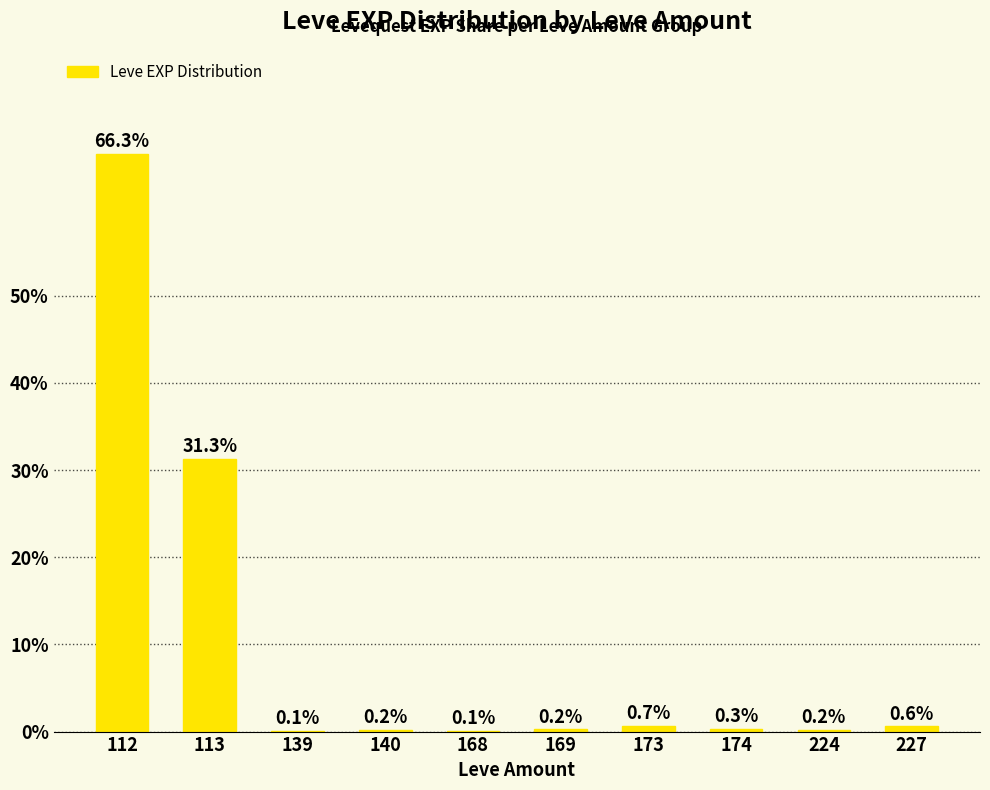

Reading right to left, transcribe all the data shown in this chart.

0.6	0.2	0.3	0.7	0.2	0.1	0.2	0.1	31.3	66.3